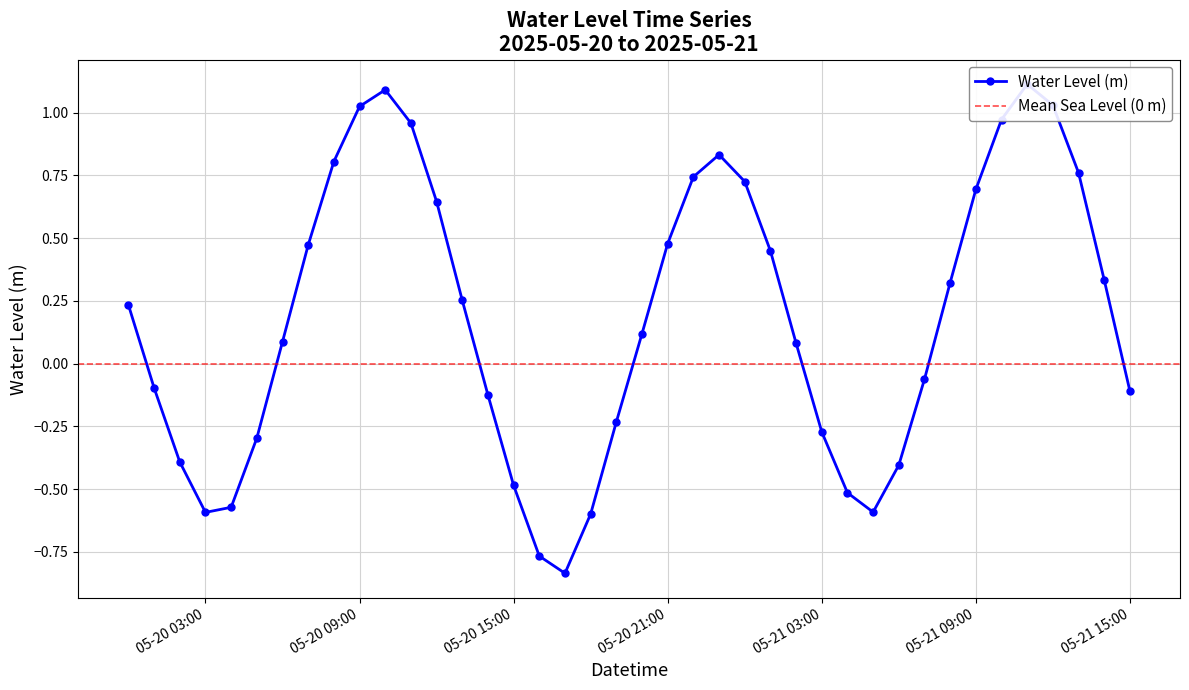

What is the difference between the values at 2025-05-20 17:00:00 and 2025-05-20 07:00:00?

1.3